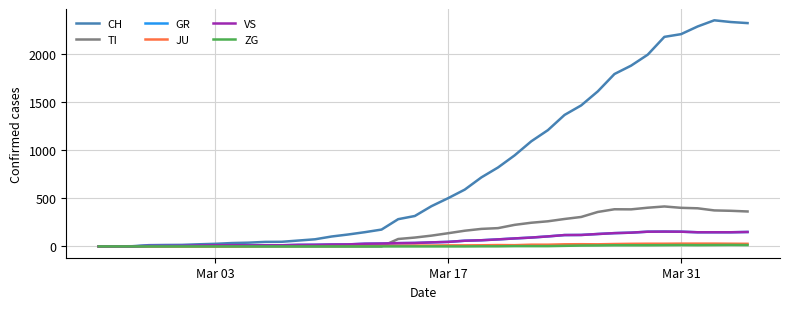

Does the chart have visible grid lines?

Yes